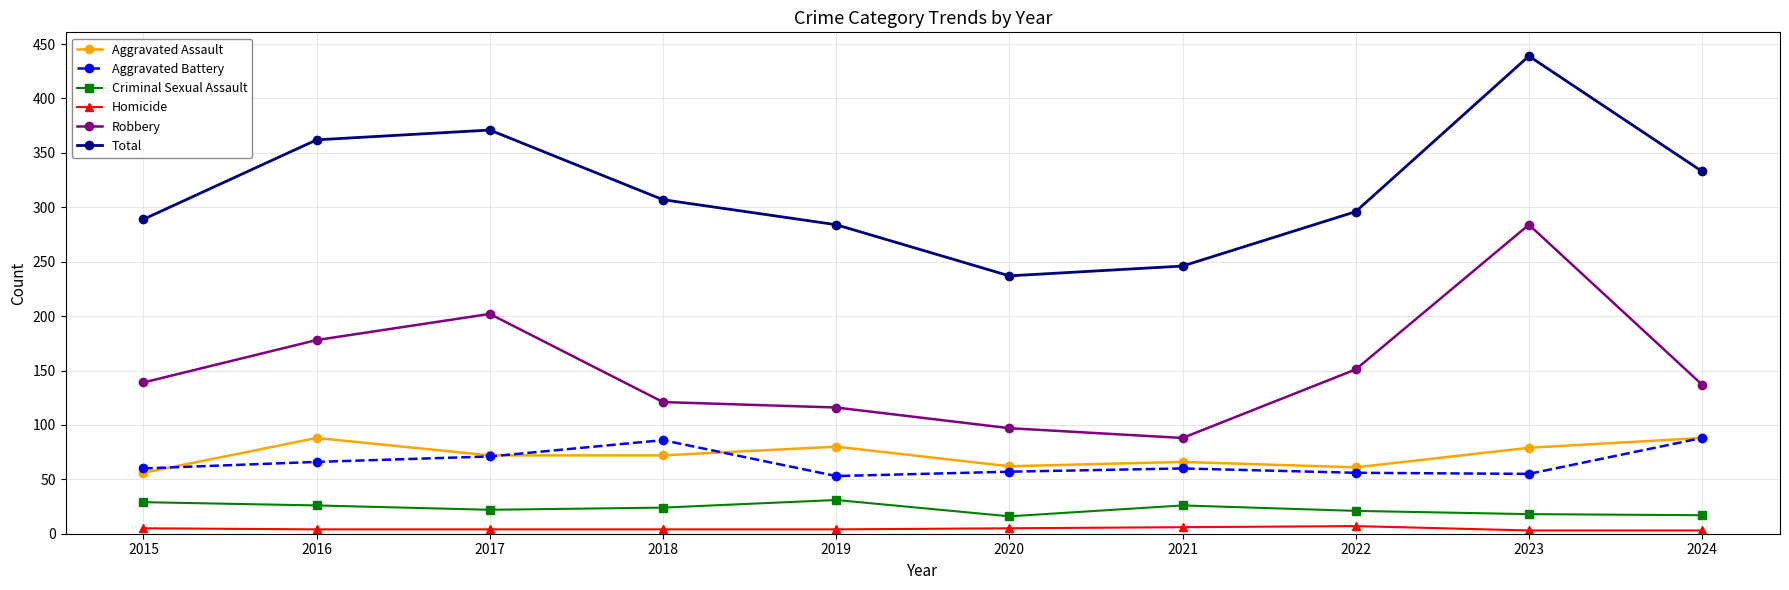

What are all the series names shown in the legend?

Aggravated Assault, Aggravated Battery, Criminal Sexual Assault, Homicide, Robbery, Total